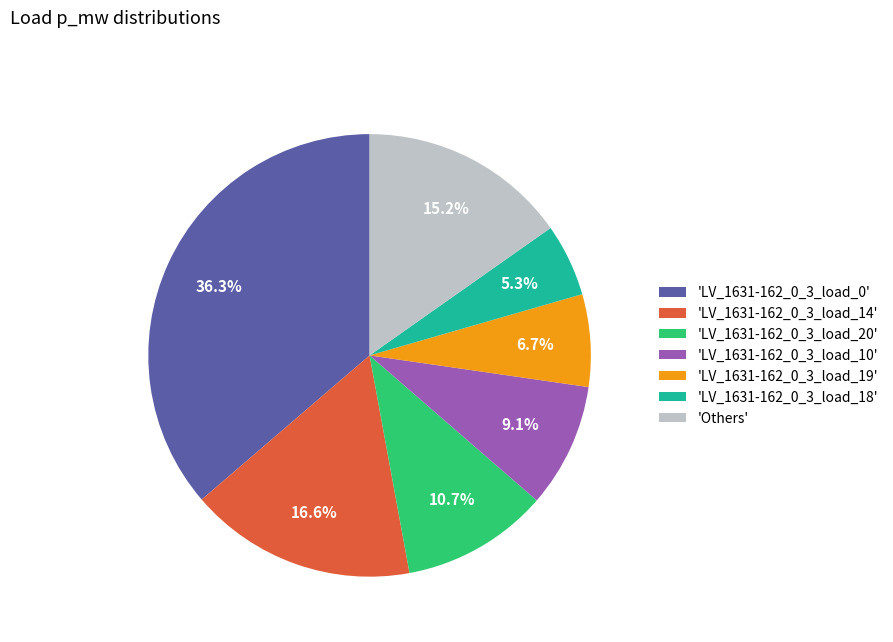

Between 'LV_1631-162_0_3_load_10' and 'LV_1631-162_0_3_load_20', which is larger?

'LV_1631-162_0_3_load_20'